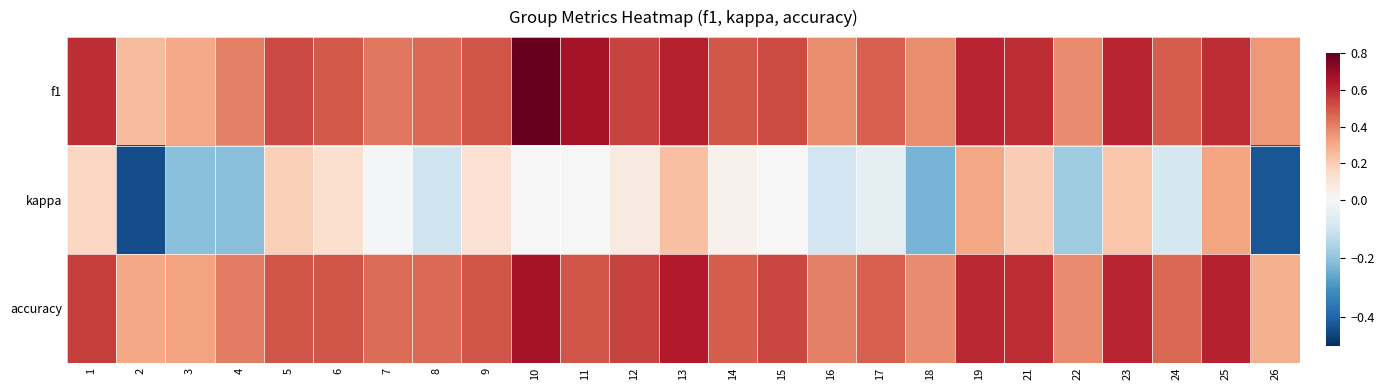

What is the maximum value shown in the chart?

0.8